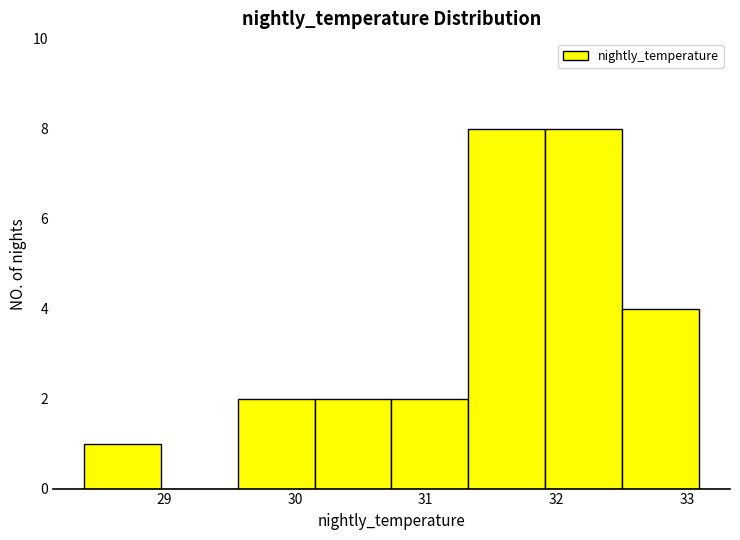

Reading left to right, list every bar in this chart as the range it spans on the x-axis followed by its height. Neither the bar edges nor the heights are printed on the chart, so give them approximately, as read against the axes.

28.4 to 29.0: 1
29.0 to 29.6: 0
29.6 to 30.1: 2
30.1 to 30.7: 2
30.7 to 31.3: 2
31.3 to 31.9: 8
31.9 to 32.5: 8
32.5 to 33.1: 4